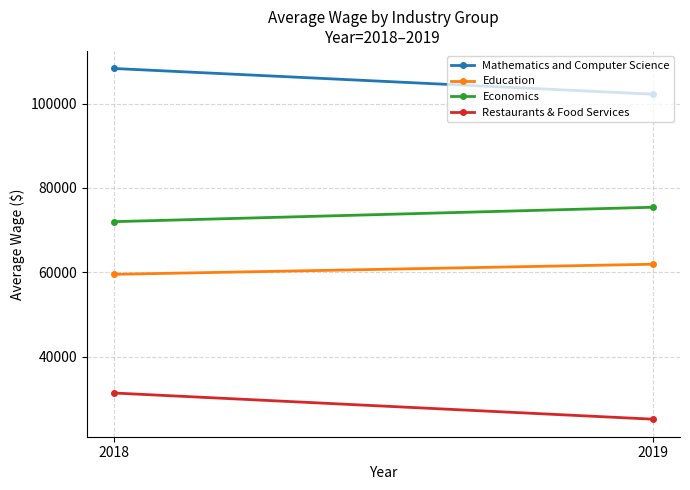

Between 2018 and 2019, which is larger?

2018